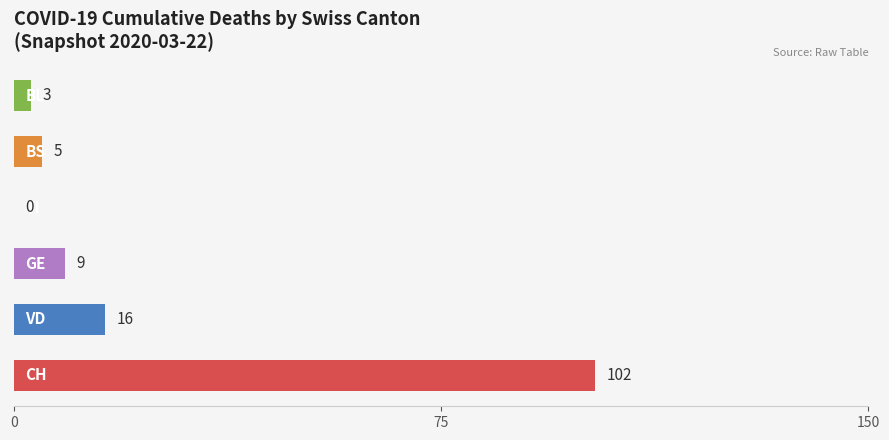

What is the greatest value displayed?

102